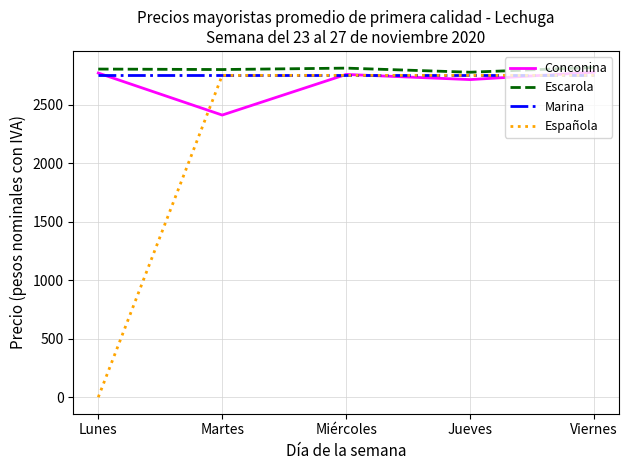

Which series changed the most between Martes and Miércoles?

Conconina